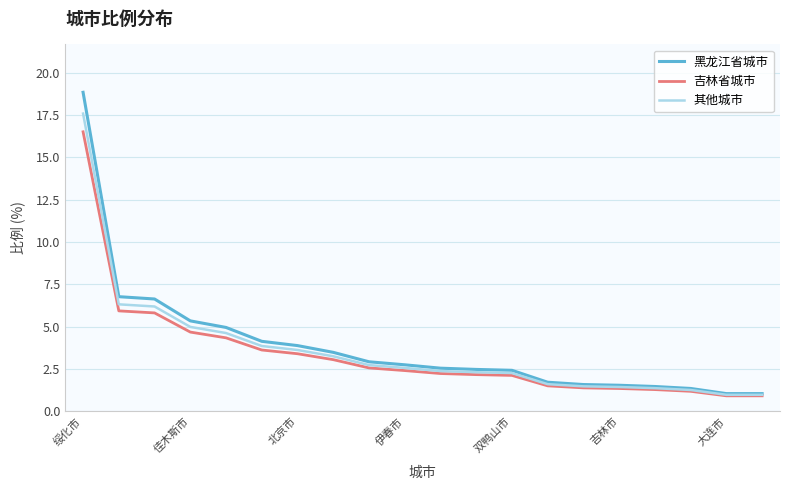

Rank the series by their maximum value, from lowest to highest.

吉林省城市, 其他城市, 黑龙江省城市